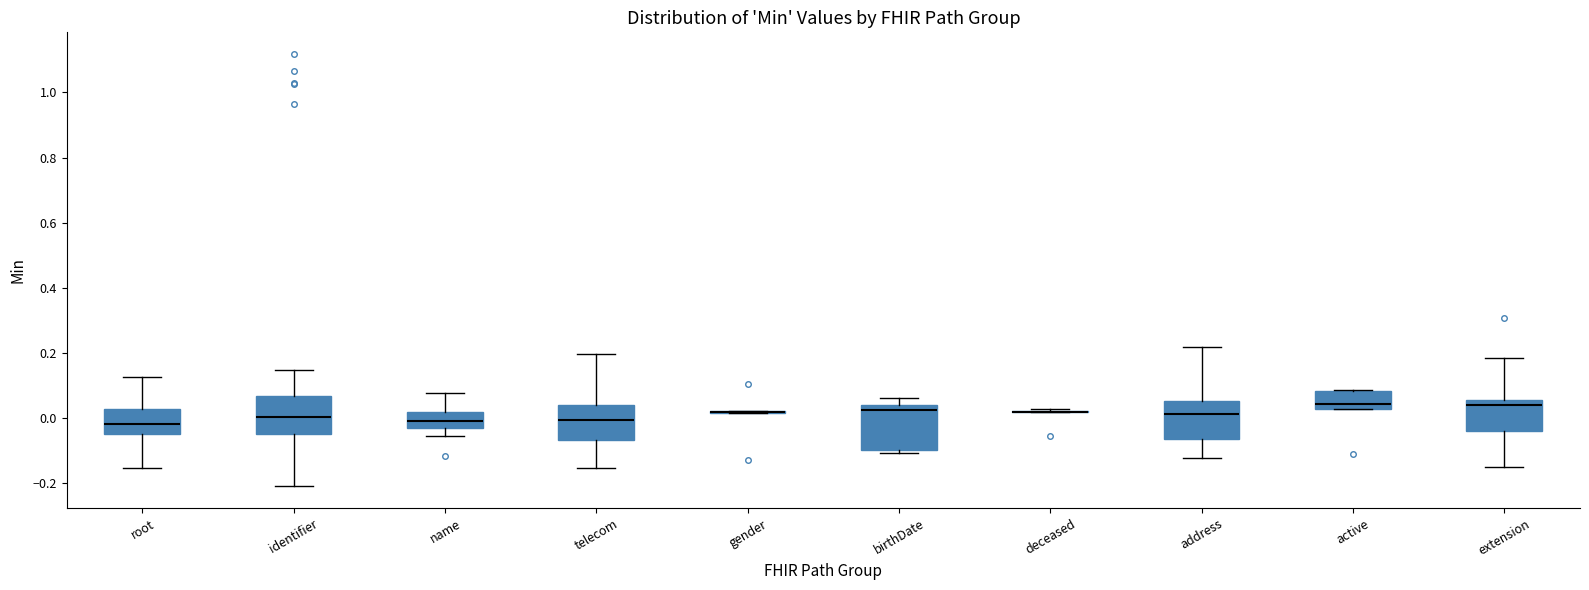

Reading left to right, transcribe this box plot: for each box, give where its median line is, the range the box spans, and where its two whiskers end, as read against the y-axis. The values are not printed on the chart, so give them approximately, as read against the axis.

root: median -0.02, box -0.04 to 0.02, whiskers -0.16 to 0.12
identifier: median 0.00, box -0.04 to 0.06, whiskers -0.20 to 0.14
name: median 0.00, box -0.04 to 0.02, whiskers -0.06 to 0.08
telecom: median 0.00, box -0.06 to 0.04, whiskers -0.16 to 0.20
gender: box collapsed to a line at 0.02, whiskers 0.02 to 0.02
birthDate: median 0.02, box -0.10 to 0.04, whiskers -0.10 (just below the box's lower edge) to 0.06
deceased: box collapsed to a line at 0.02, whiskers 0.02 to 0.02
address: median 0.02, box -0.06 to 0.06, whiskers -0.12 to 0.22
active: median 0.04, box 0.02 to 0.08, whiskers 0.02 to 0.08
extension: median 0.04, box -0.04 to 0.06, whiskers -0.14 to 0.18